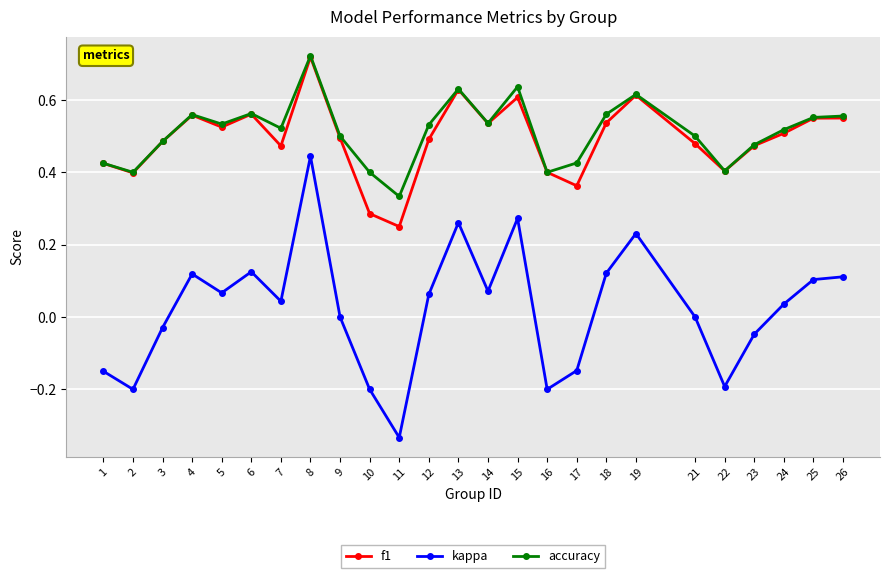

What is the total value across all series at 23?

0.9